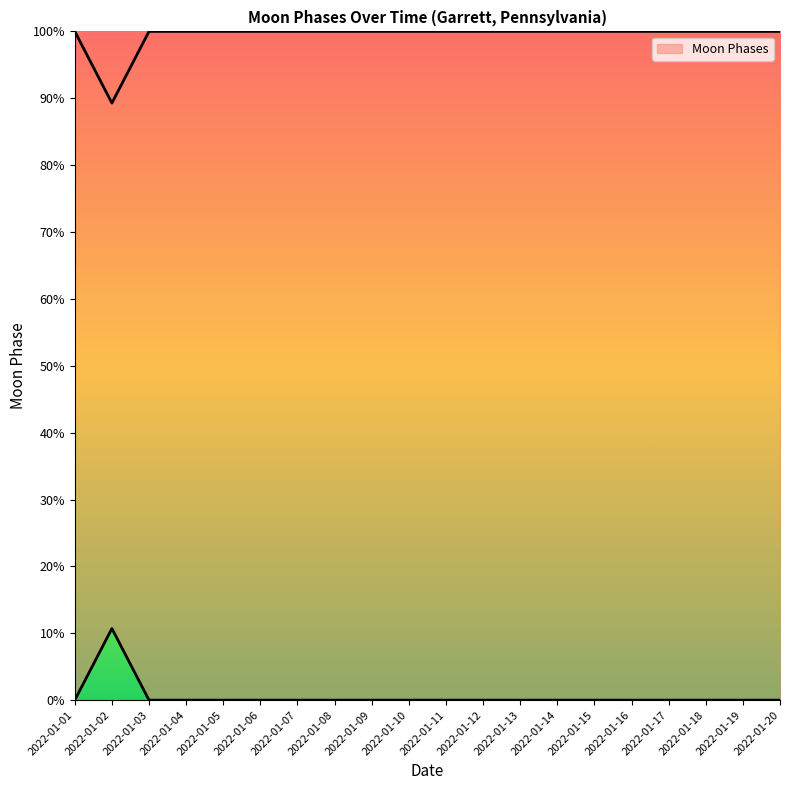

Which has a higher value, 2022-01-16 or 2022-01-15?

2022-01-16